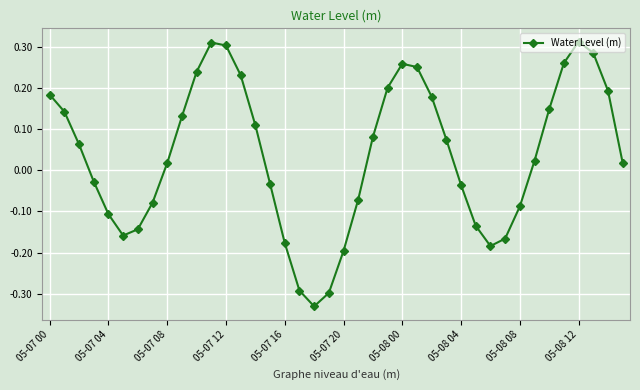

What is the difference between the maximum and minimum values?

0.6